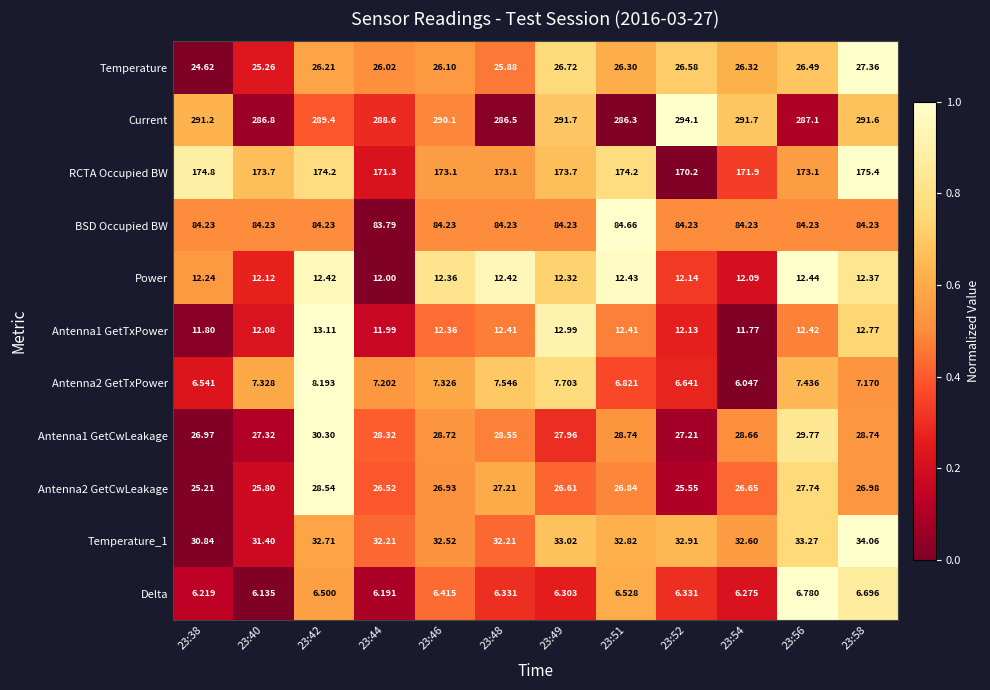

Count the number of categories in the chart.

12